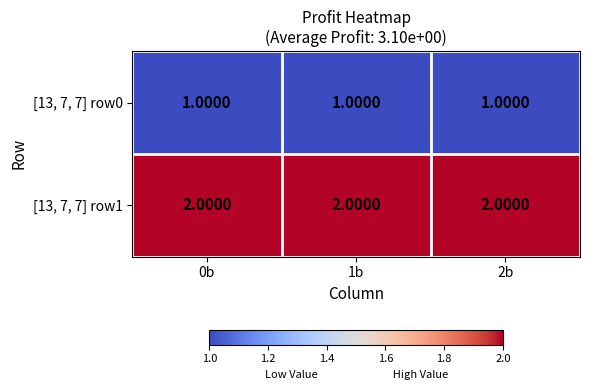

Rank the series by their maximum value, from highest to lowest.

[13, 7, 7] row1, [13, 7, 7] row0